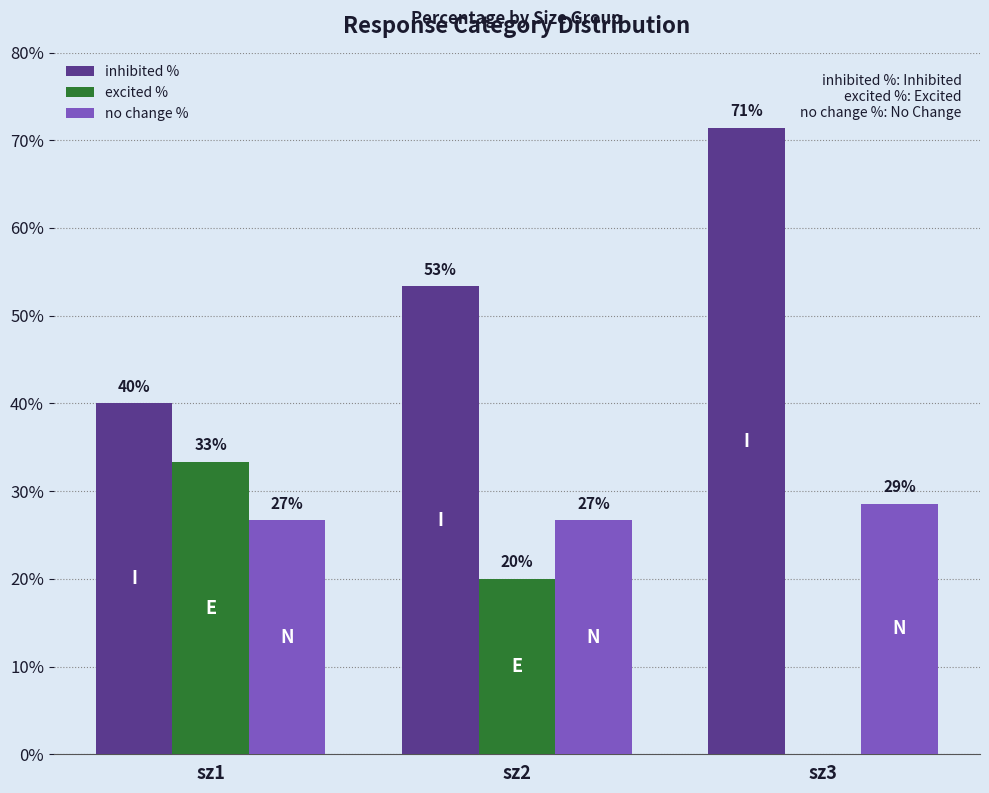

Between sz2 and sz3, which series saw the biggest shift?

excited %